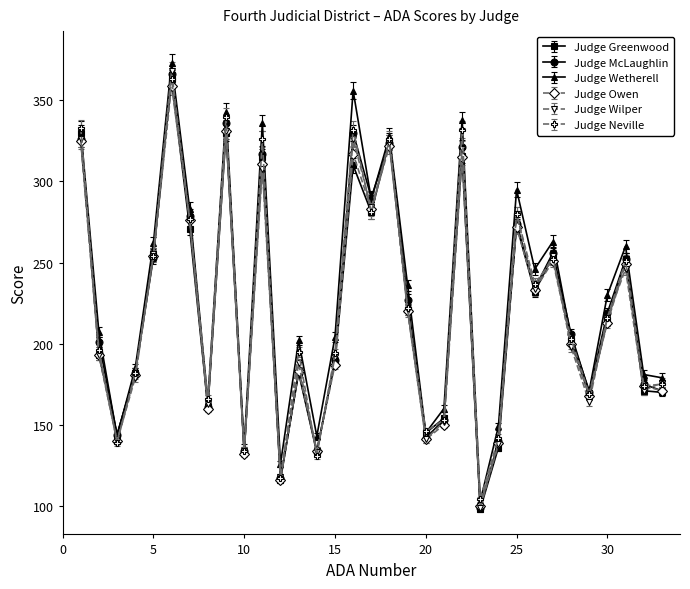

True or false: Judge Neville has more than 1 points higher than both neighbors.

True